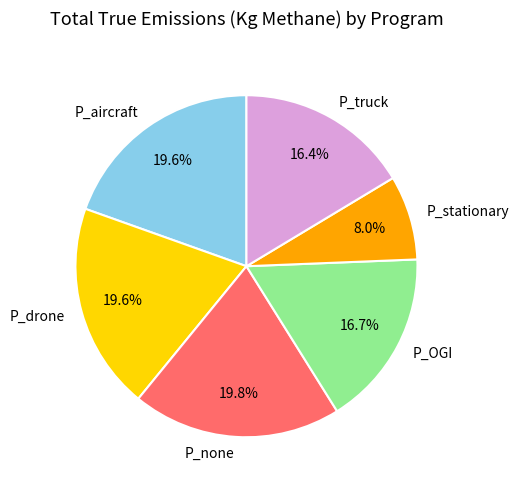

To the nearest percent, what is the difference between the largest and smallest slice percentages?

12%